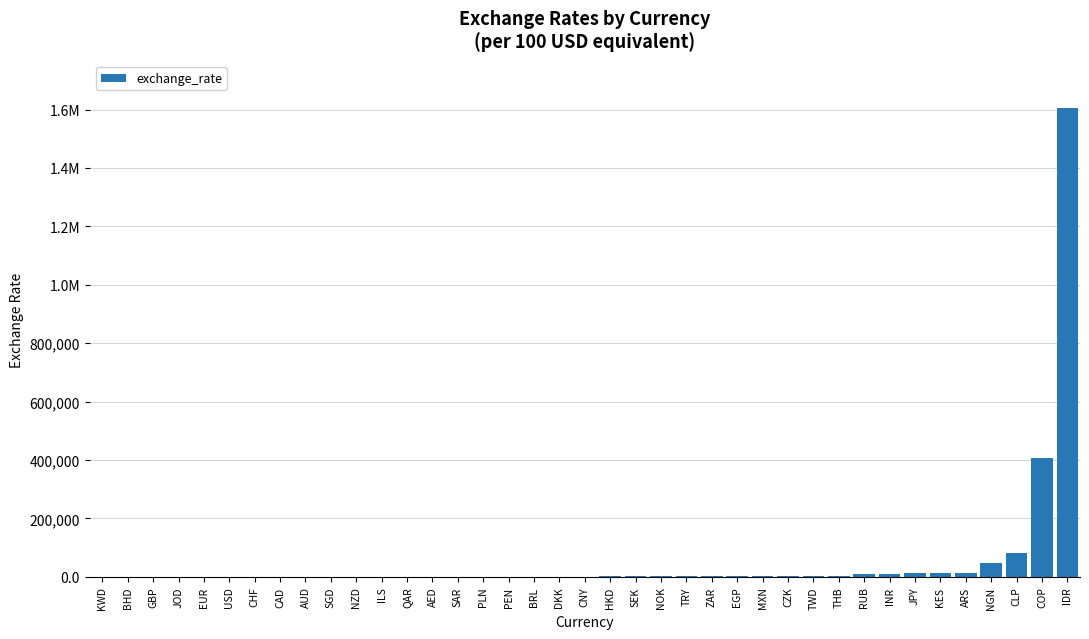

Where is the data nearest to the value 802811?

COP